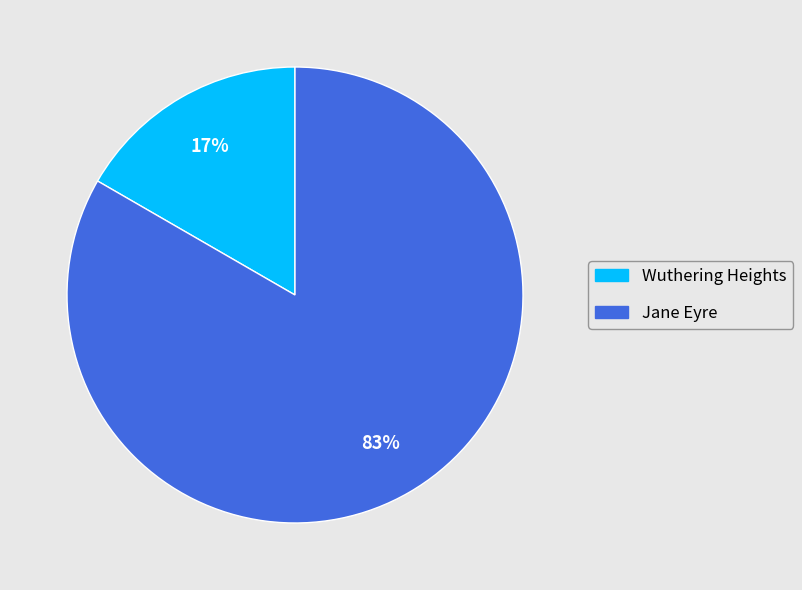

Is Wuthering Heights the majority of the pie?

No